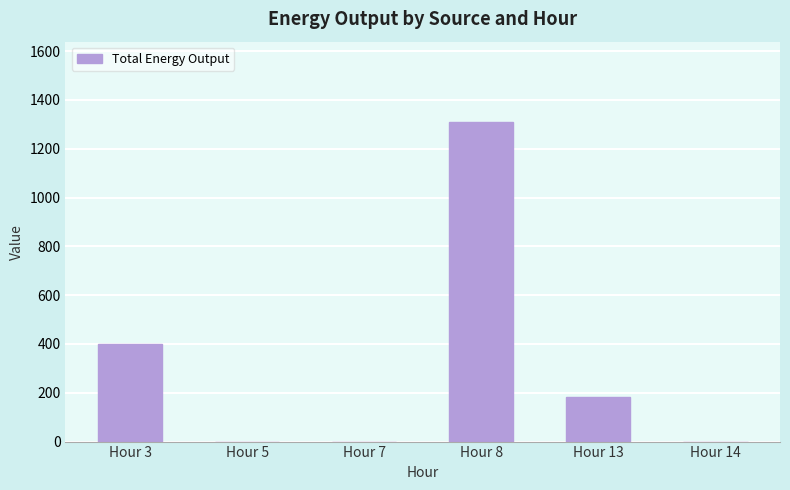

Where is the data nearest to the value 655?

Hour 3